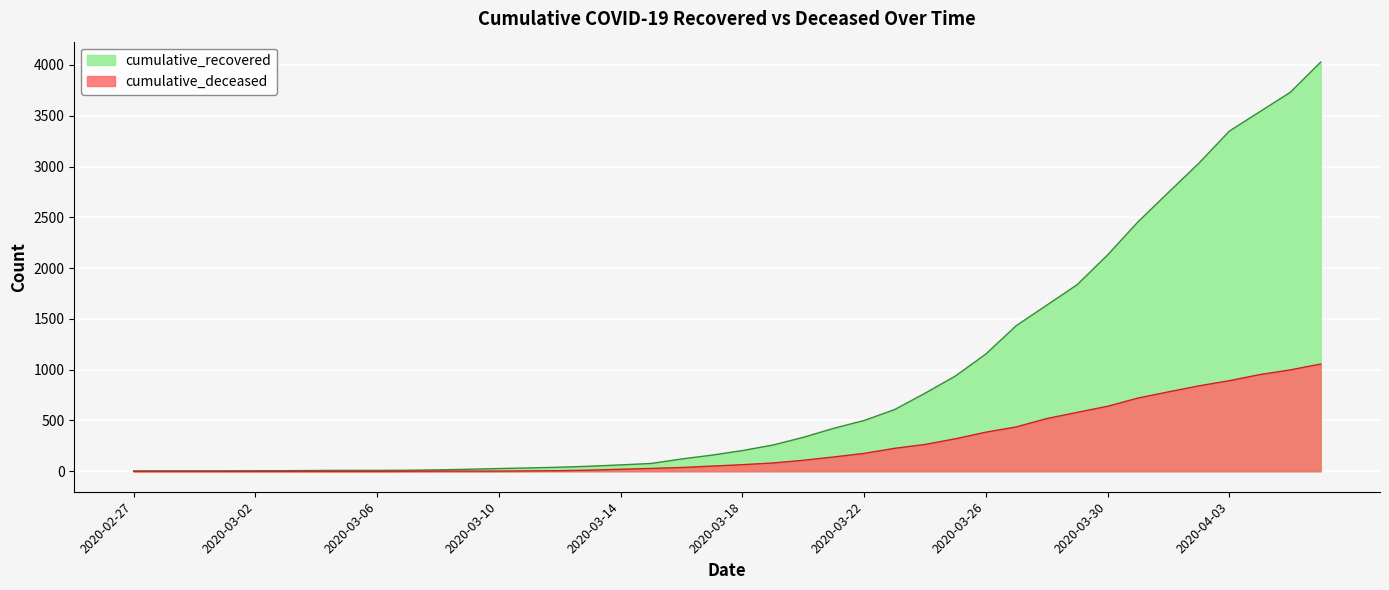

Reading left to right, transcribe all the data shown in this chart.

cumulative_recovered: 2020-02-27=3	2020-03-01=4	2020-03-08=14	2020-03-15=77	2020-03-22=500	2020-03-29=1837	2020-04-05=3730	2020-04-06=4028	2020-03-31=2456	2020-03-25=938	2020-03-18=204	2020-03-11=33	2020-03-04=8
cumulative_deceased: 2020-02-27=0	2020-03-01=0	2020-03-08=2	2020-03-15=28	2020-03-22=176	2020-03-29=580	2020-04-05=998	2020-04-06=1056	2020-03-31=721	2020-03-25=320	2020-03-18=65	2020-03-11=4	2020-03-04=0